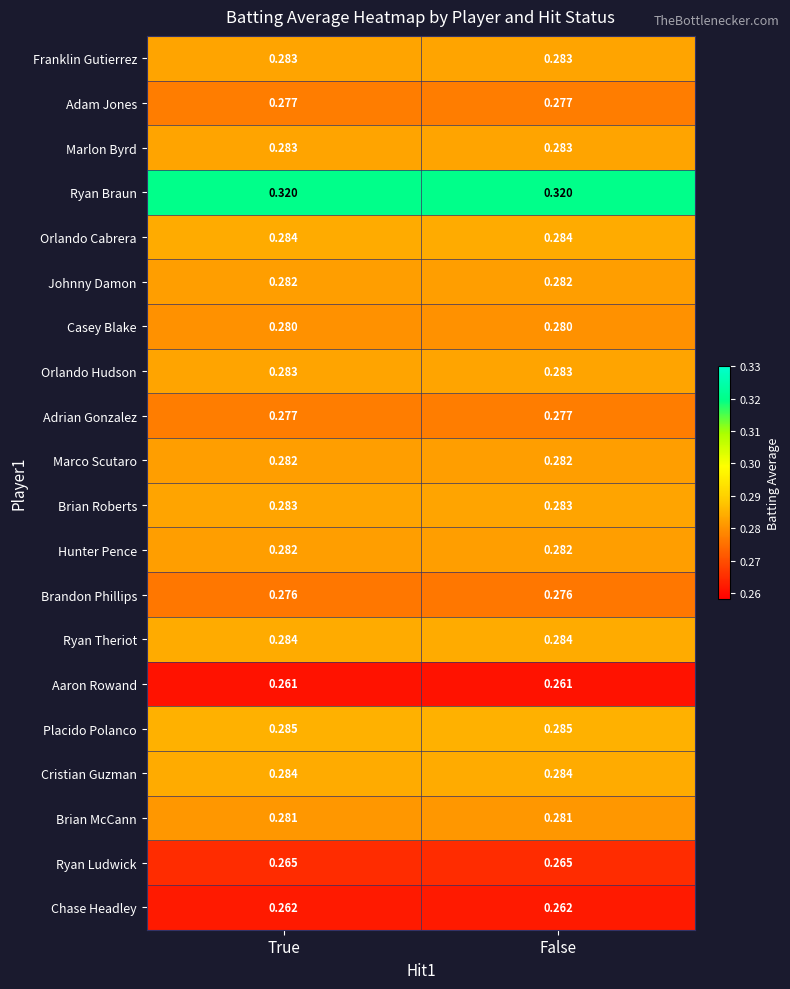

Is the value of Marco Scutaro at True greater than the value of Ryan Braun at False?

No